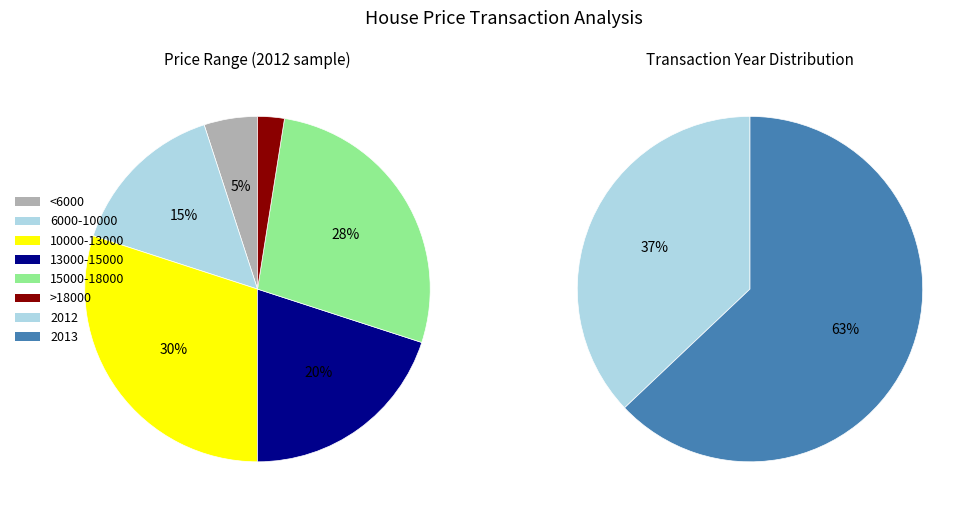

True or false: 2012 accounts for 37% of the total.

True